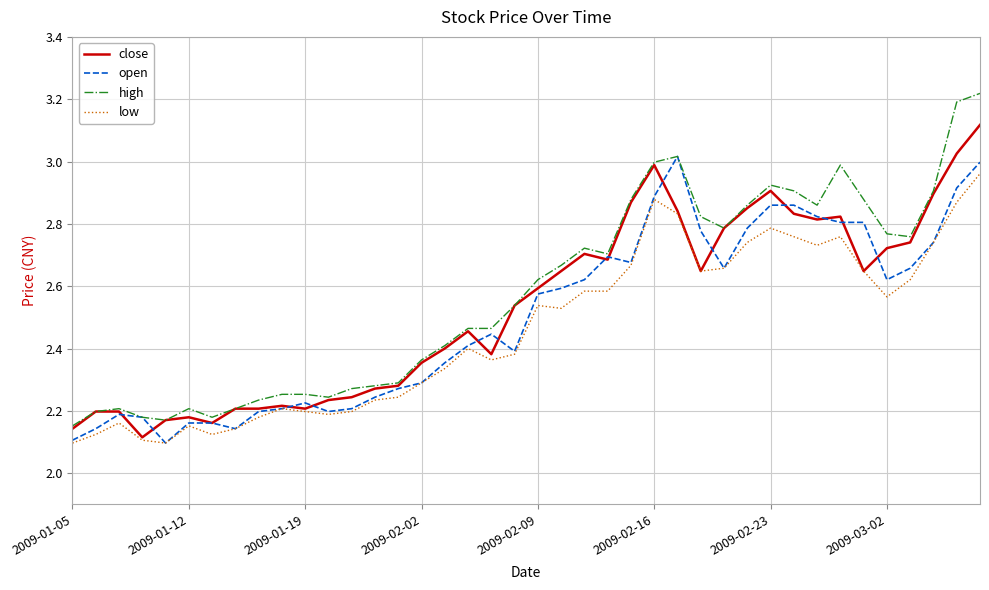

True or false: close has more than 0 points higher than both neighbors.

True